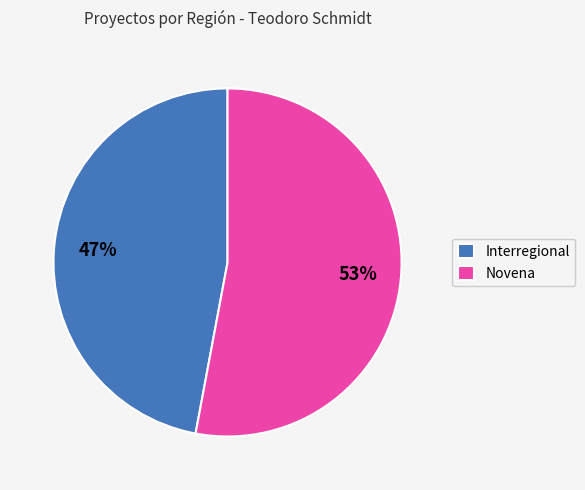

To the nearest percent, what is the difference between the largest and smallest slice percentages?

6%